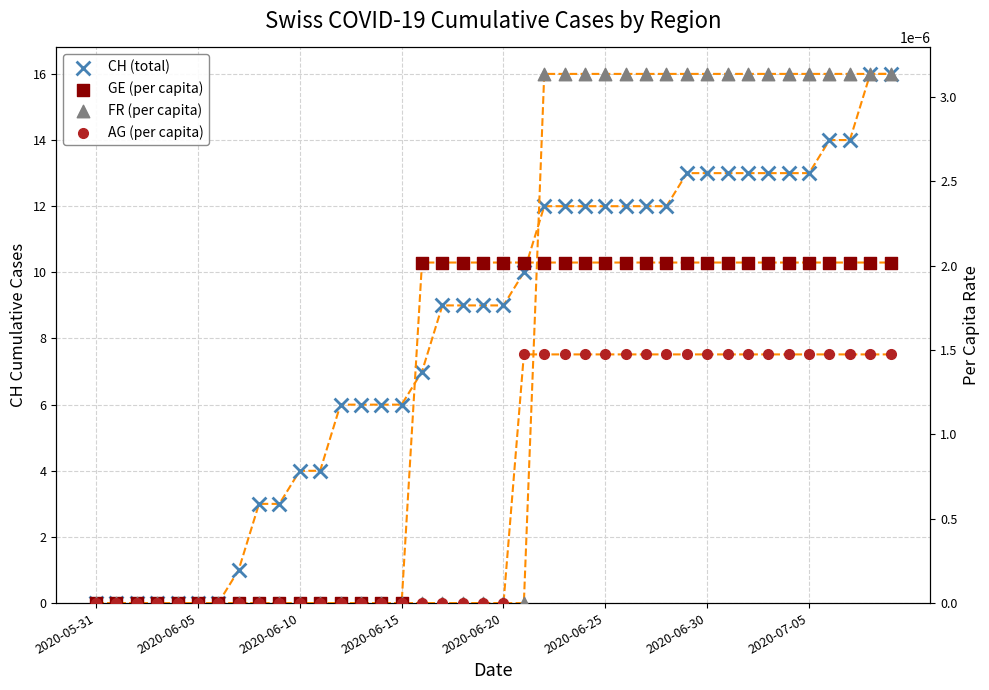

Is the value of FR (per capita) at 18 greater than the value of CH (total) at 32?

No